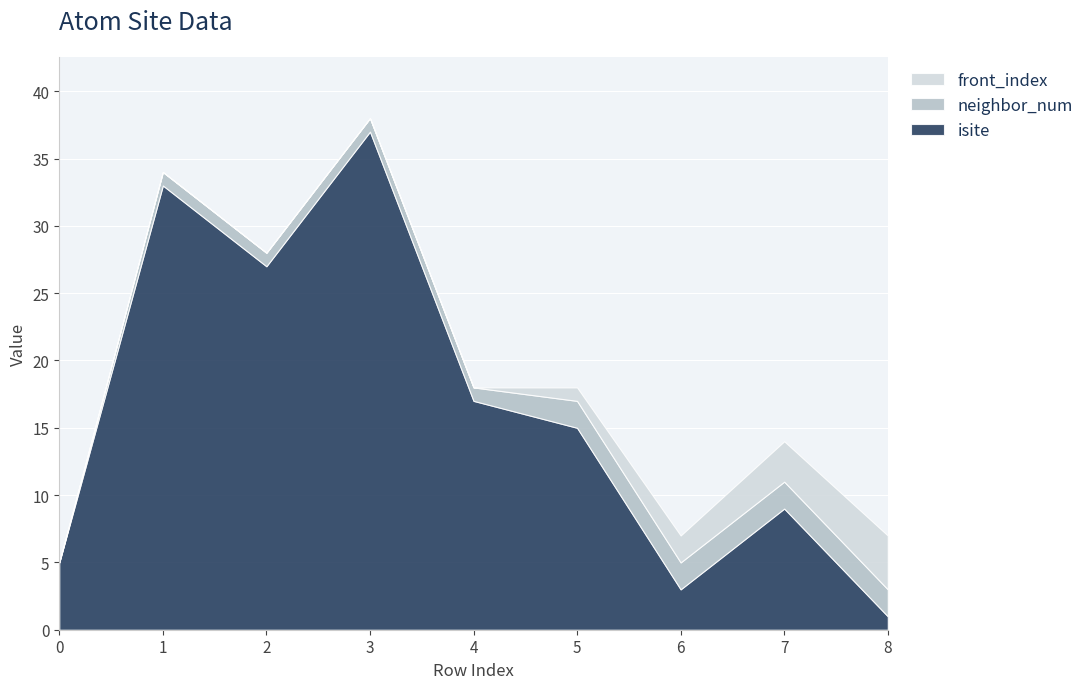

What is the maximum value shown in the chart?

37